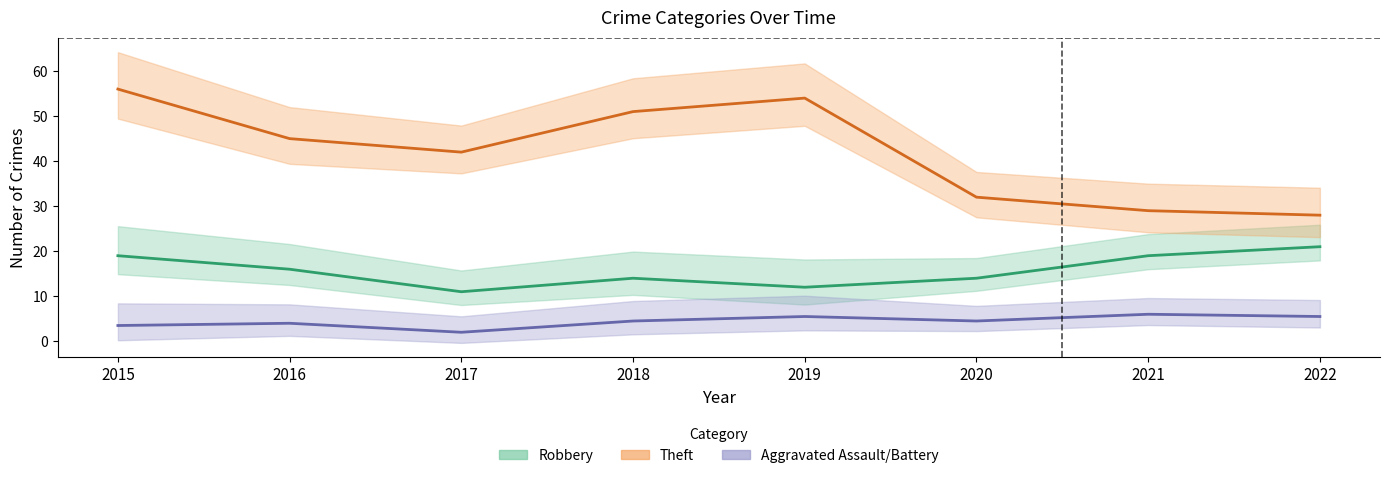

At which category does Aggravated Assault reach its first local peak?

2016